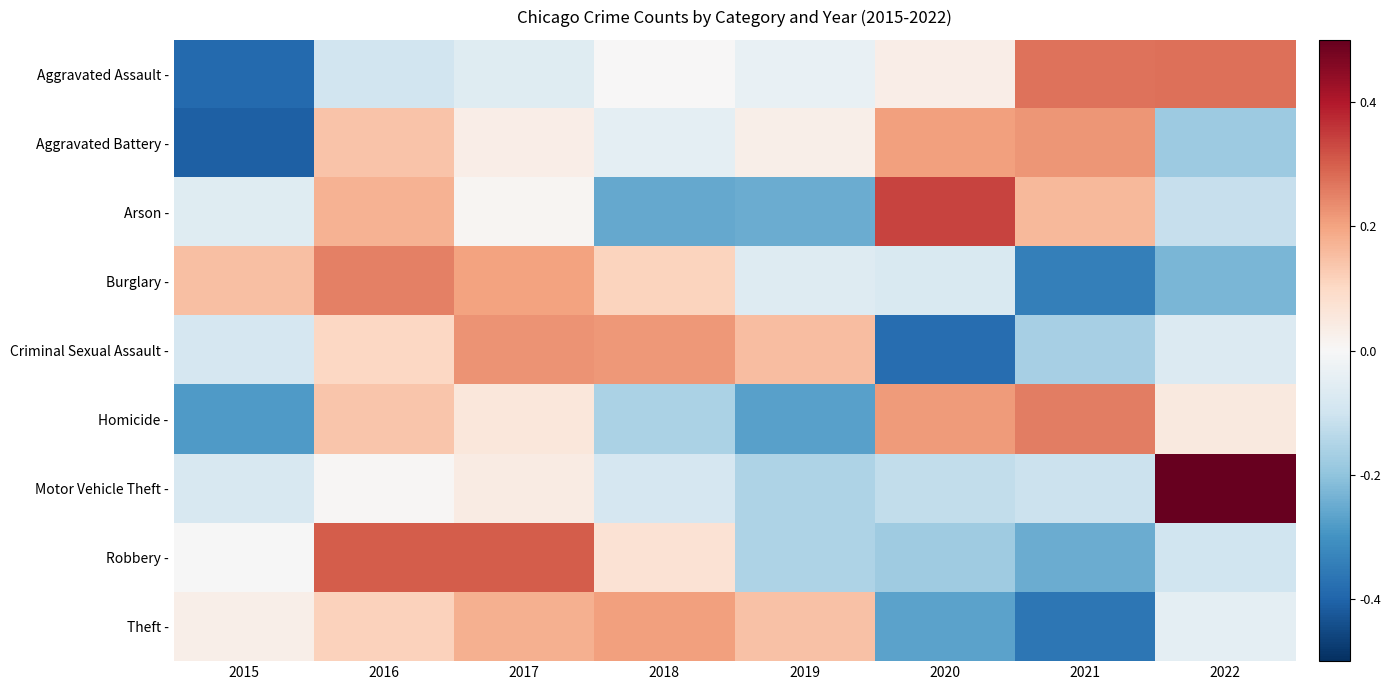

Which has a higher value, 2022 or 2015?

2022